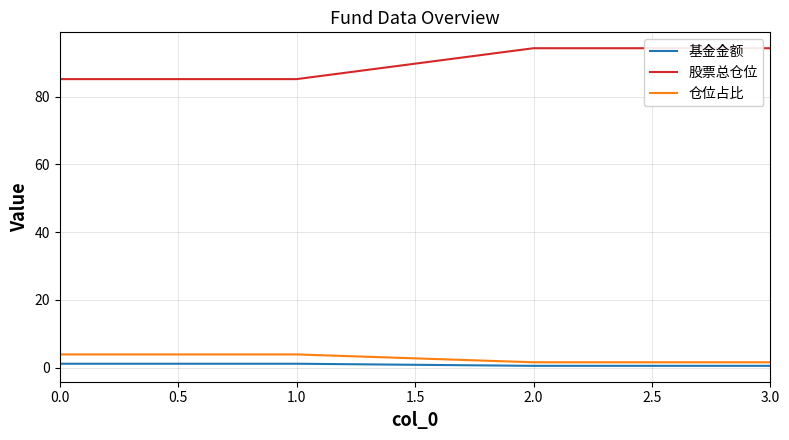

True or false: 仓位占比 and 股票总仓位 cross at least once.

False